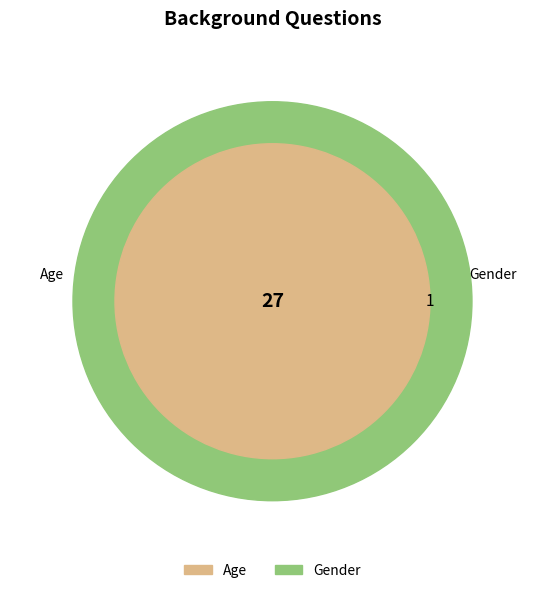

To the nearest percent, what is the difference between the largest and smallest slice percentages?

93%